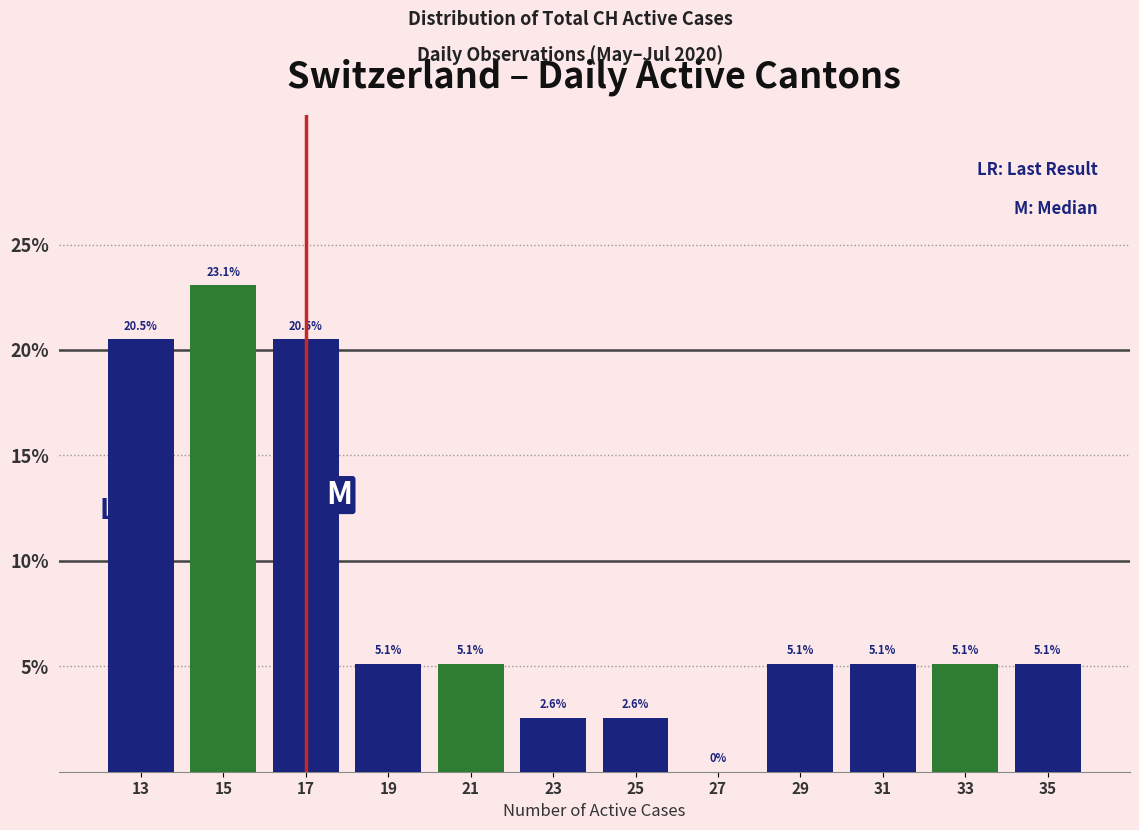

How tall is the bar that spans 28 to 30 on the x-axis?

5.1